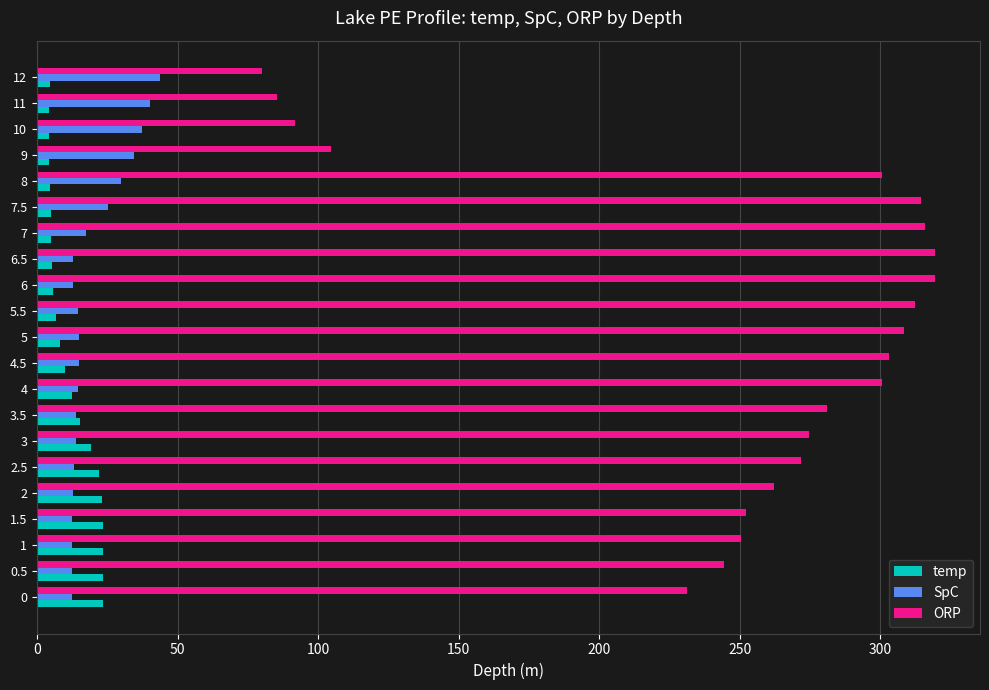

How many series are shown in this chart?

3